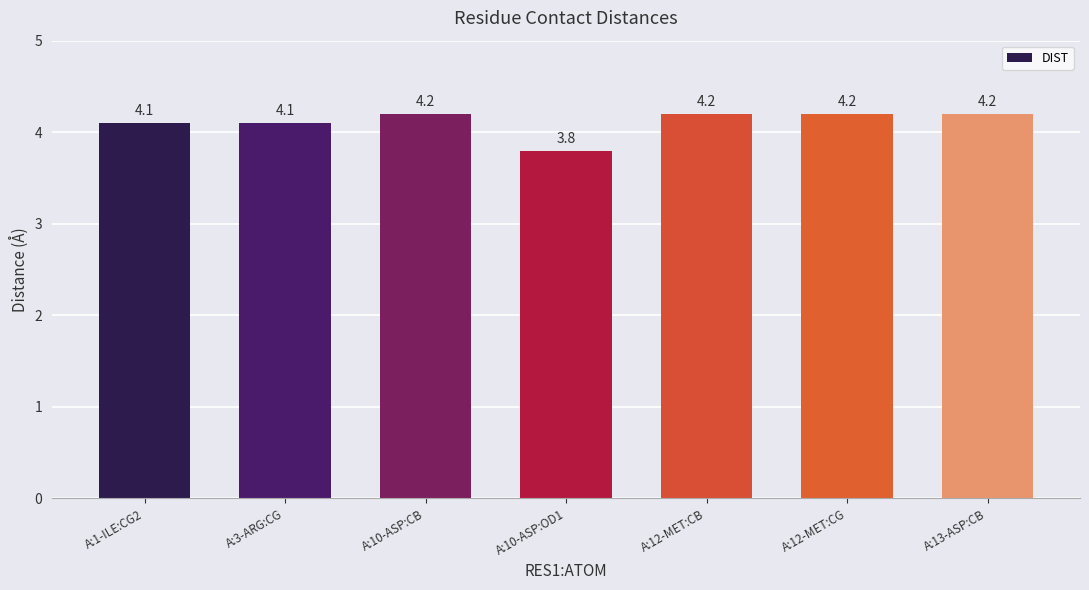

What is the maximum value shown in the chart?

4.2